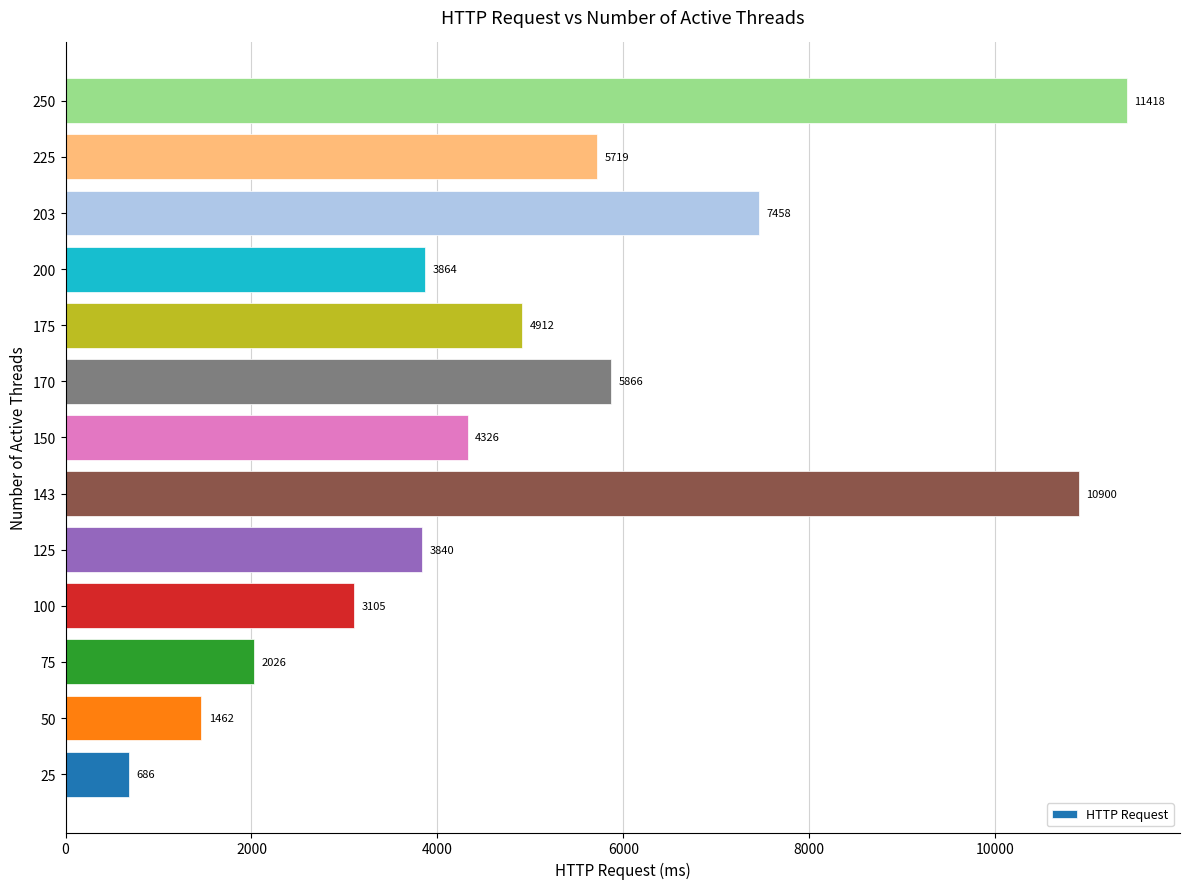

Rank the categories by value from highest to lowest.

250, 143, 203, 170, 225, 175, 150, 200, 125, 100, 75, 50, 25